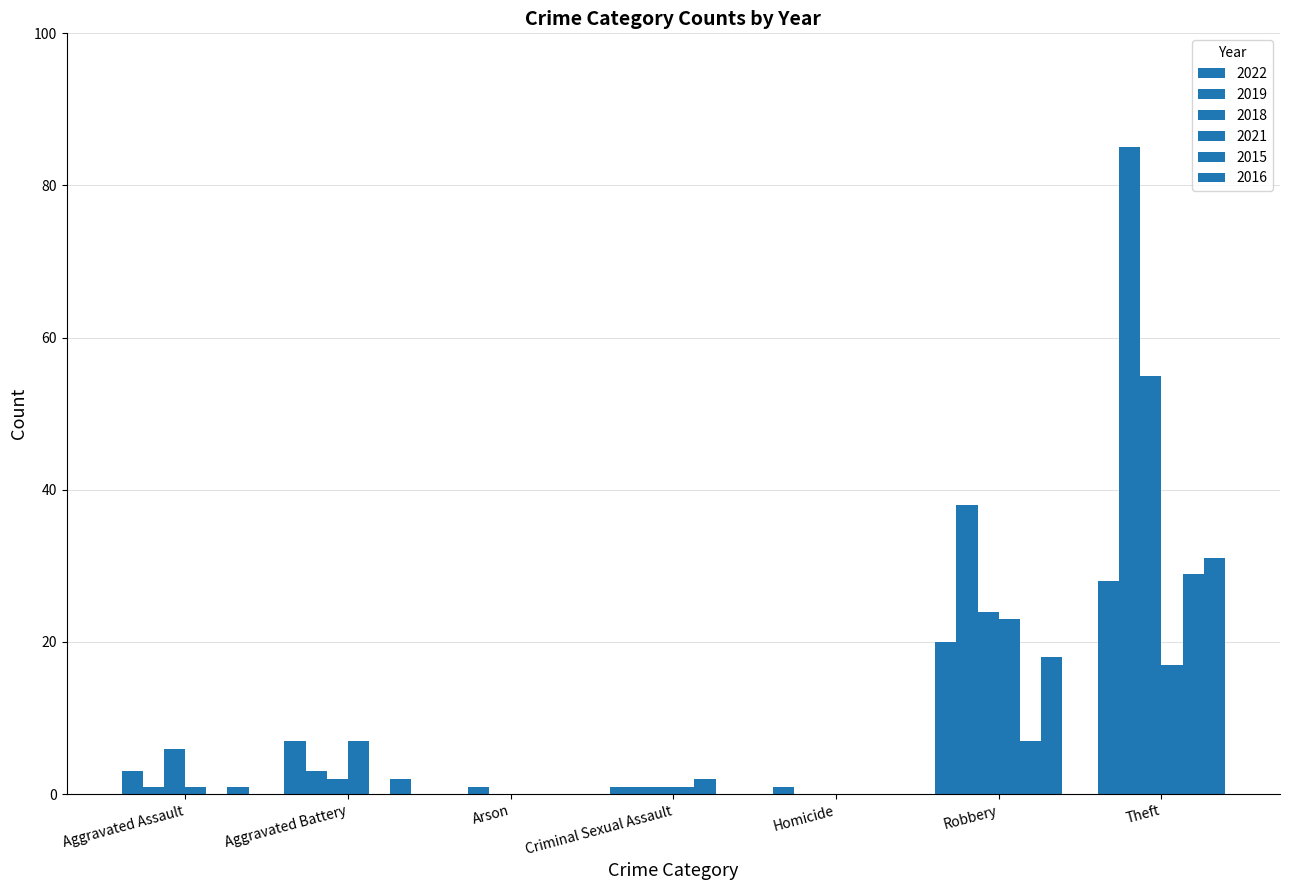

How many categories are shown in the chart?

7